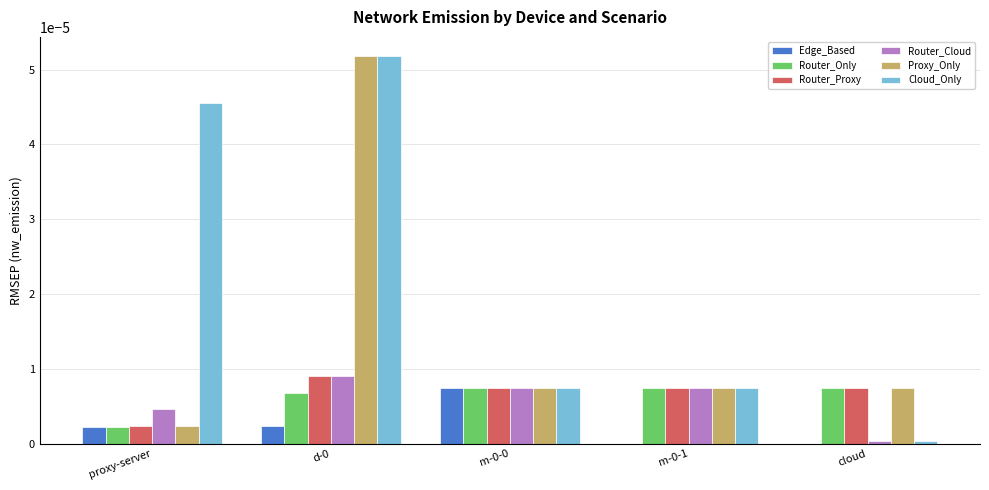

Which series changed the most between proxy-server and cloud?

Cloud_Only